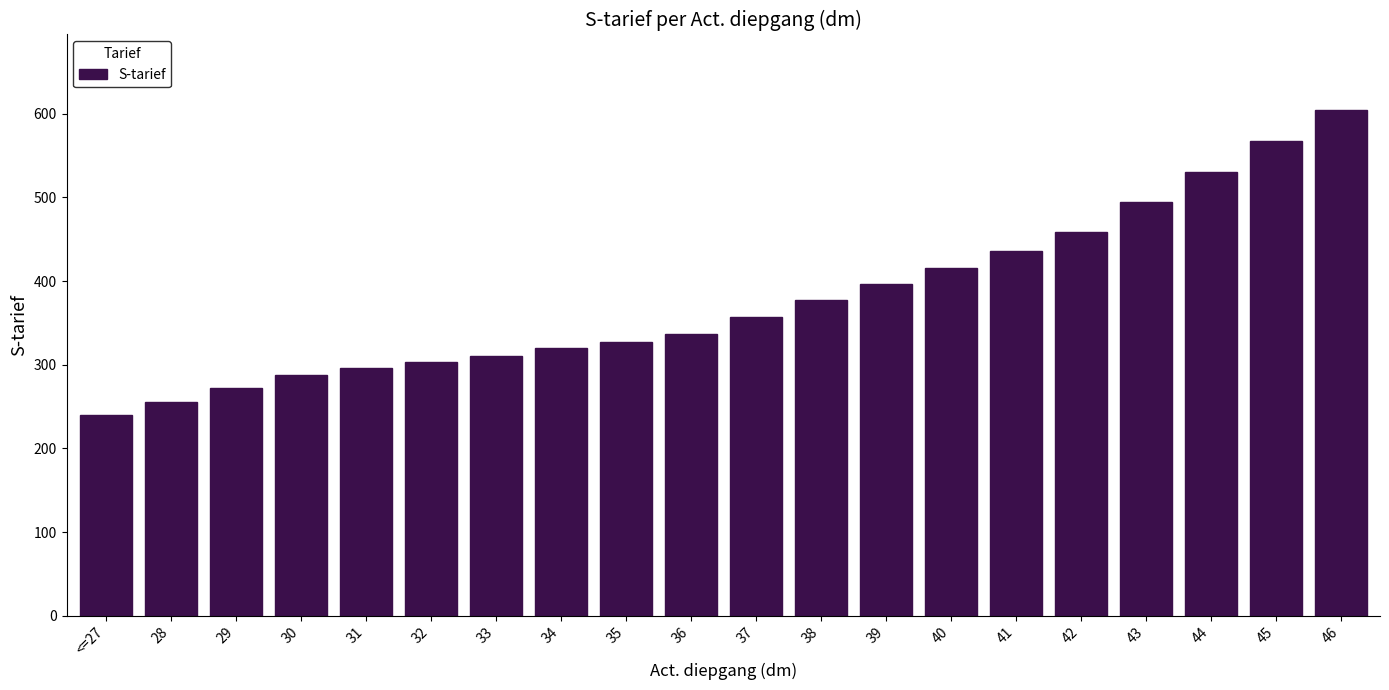

Reading left to right, list all the values displayed in this chart.

240	256	272	288	296	303	311	320	327	337	357	377	397	416	436	458	494	530	567	604